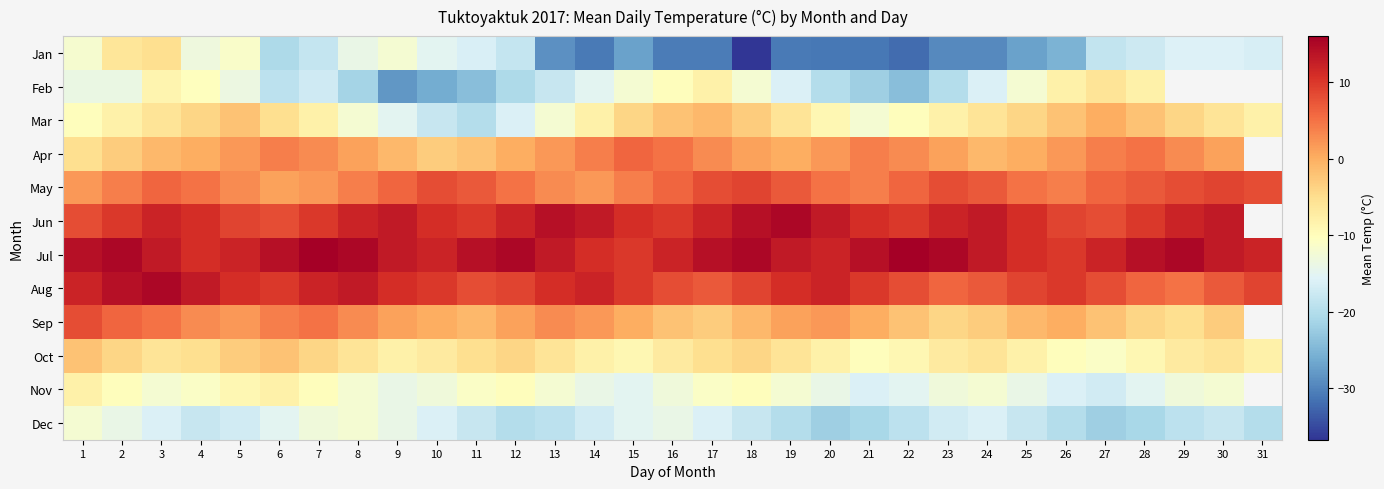

How many values in Jun are above zero?

30